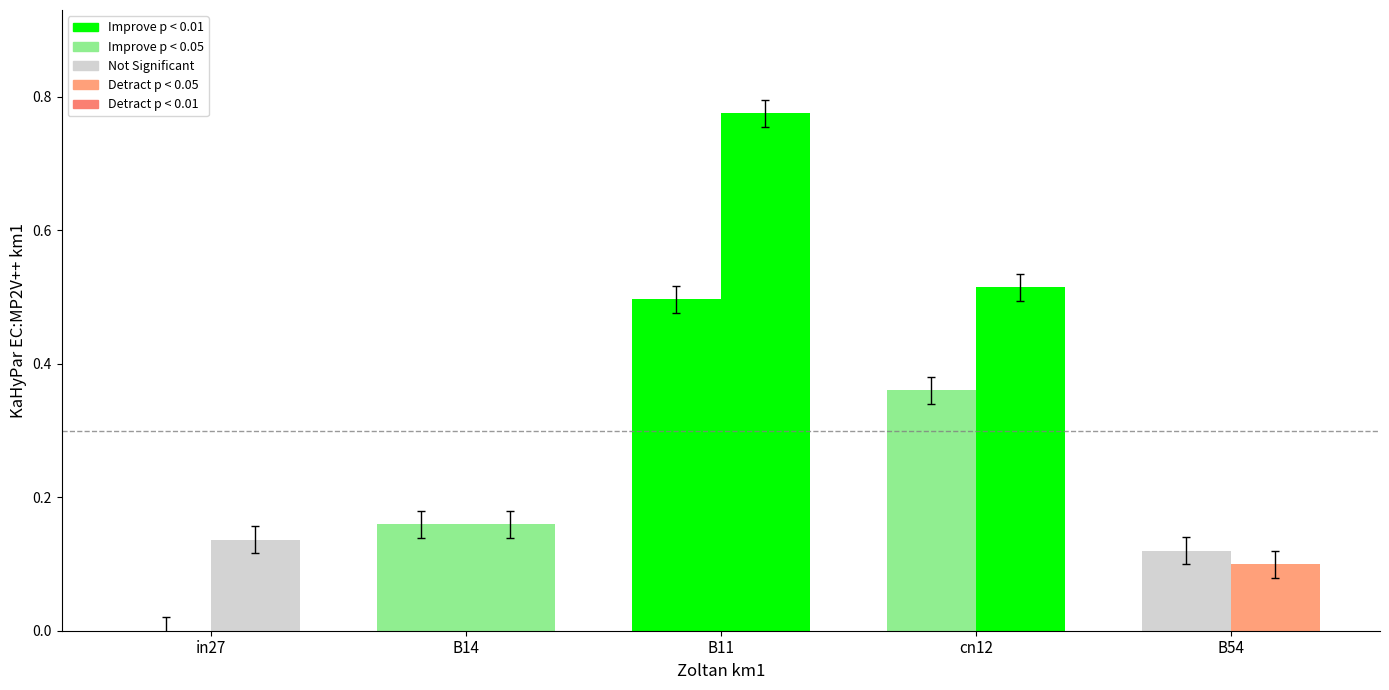

Reading right to left, list all the values displayed in this chart.

job755_scenario1_1631: 0.1	0.4	0.5	0.2	0.0
job756_scenario3_1632: 0.1	0.5	0.8	0.2	0.1